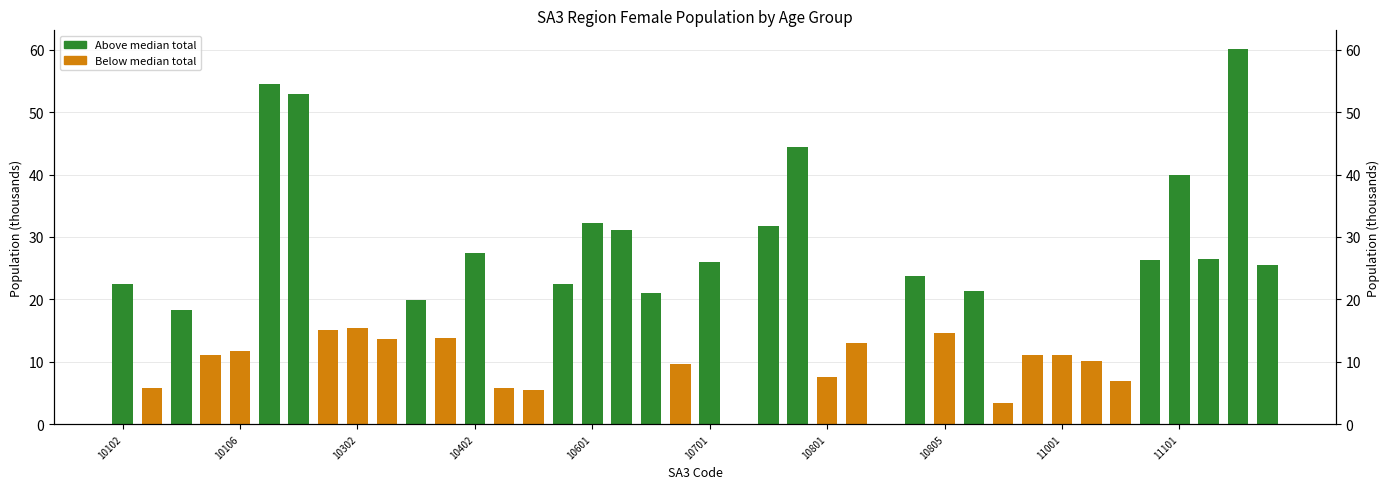

At how many categories does at least one series exceed 45?

3